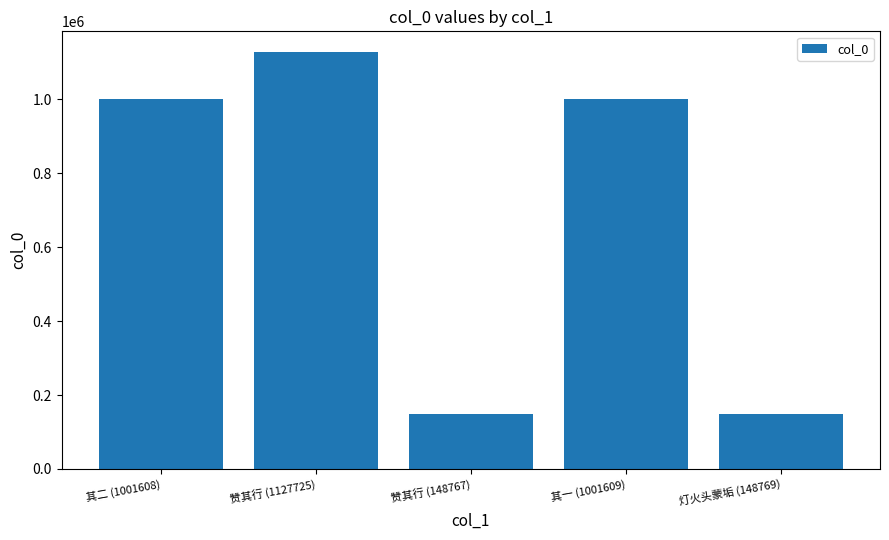

How many bars are there in total?

5